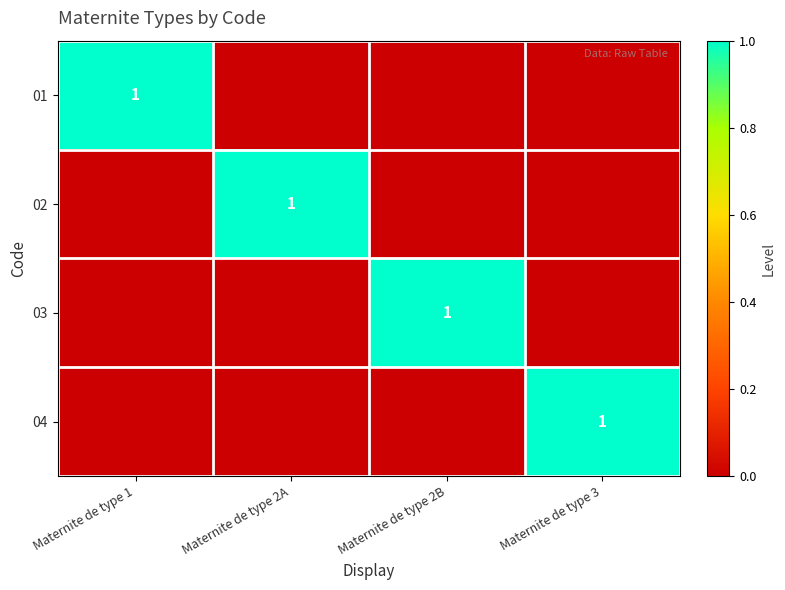

True or false: 01 has a value of 1 at Maternite de type 1.

True